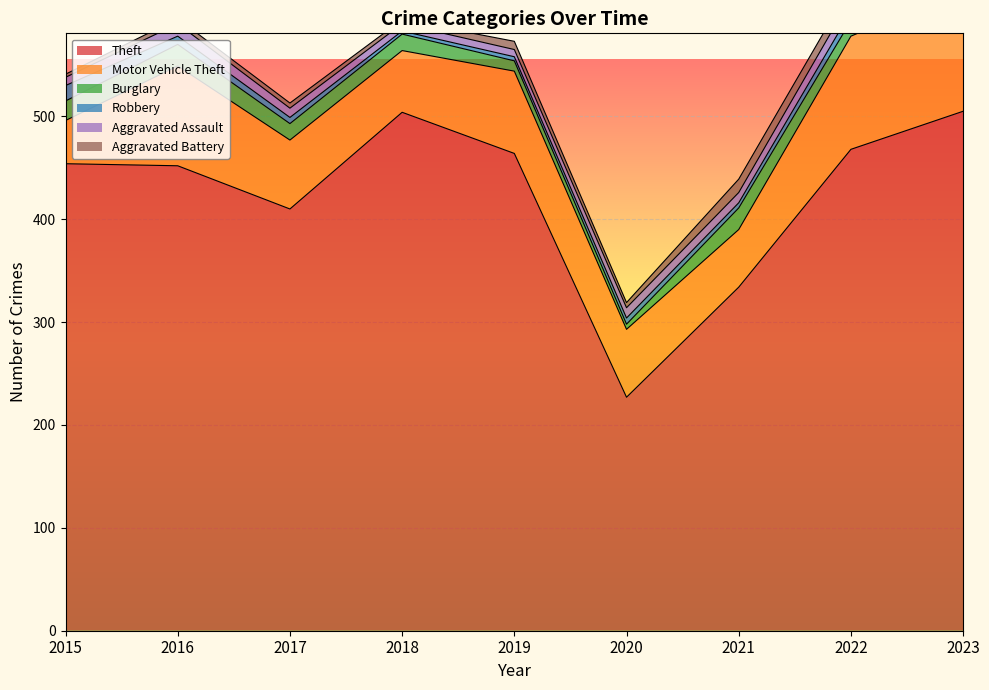

Is it true that Aggravated Assault equals 16 at 2017?

False